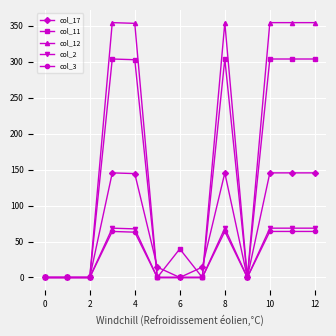

What is the greatest value displayed?

354.2